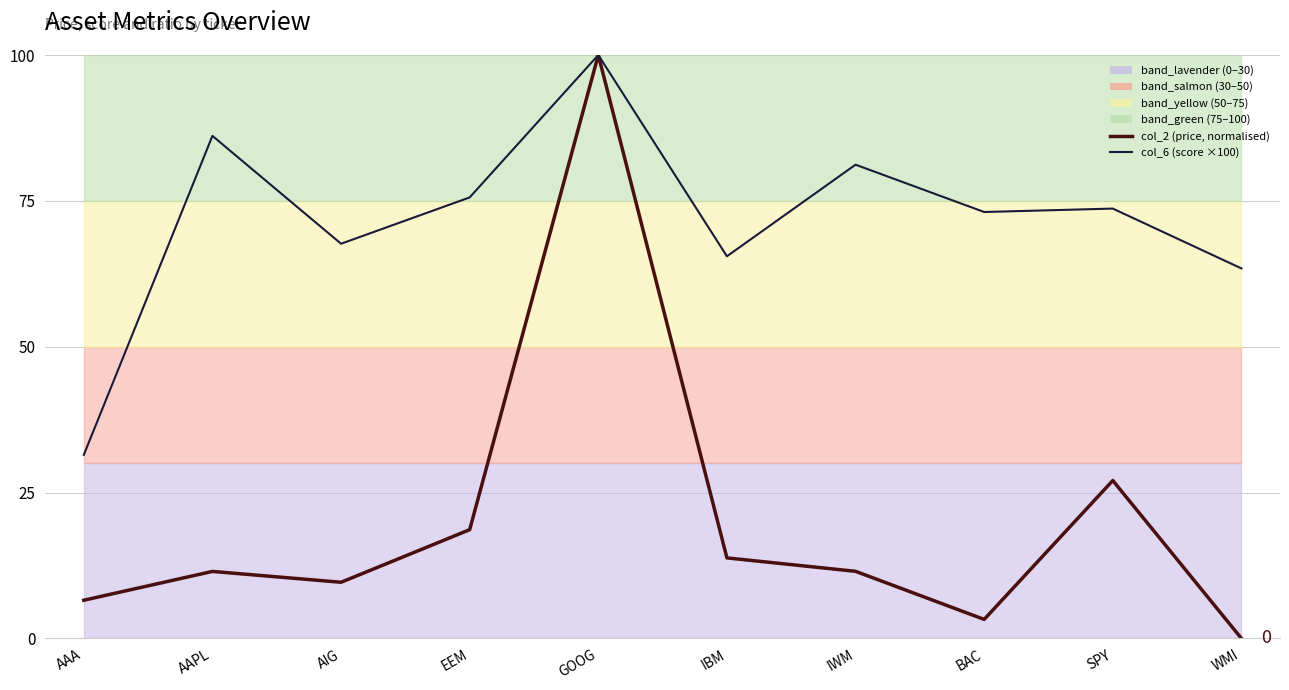

True or false: col_6 (score ×100) and col_2 (price, normalised) intersect in this chart.

False